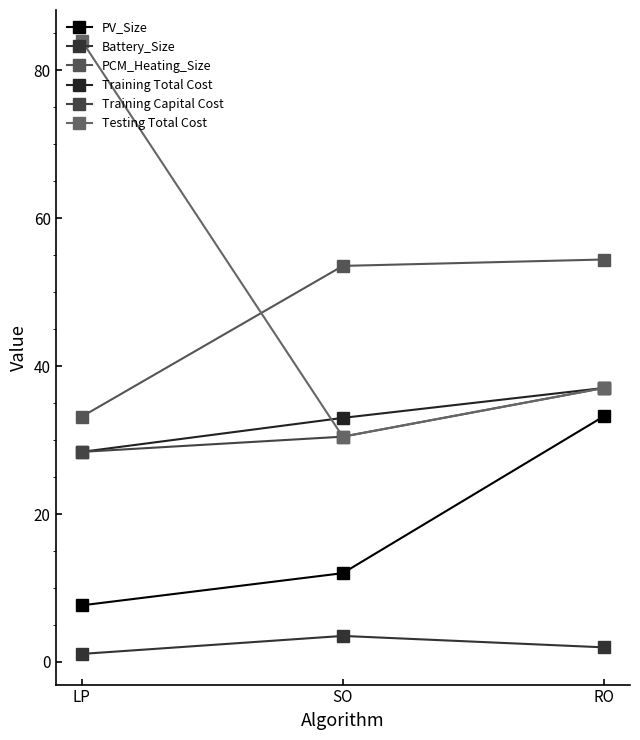

What is the difference between the second highest and minimum values in the Testing Total Cost series?

6.6